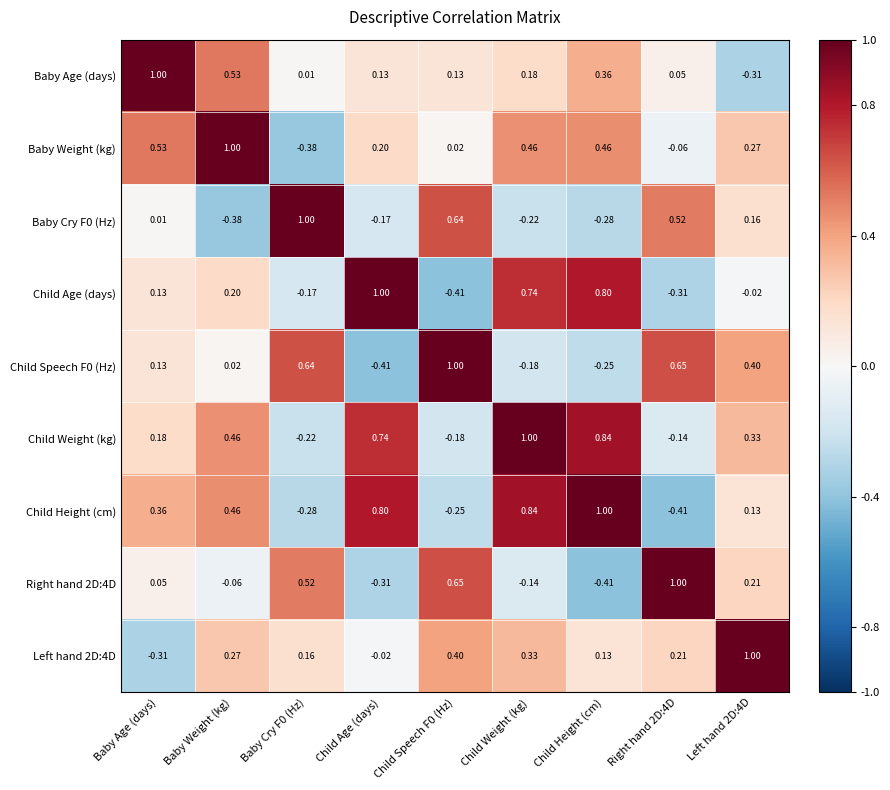

How many distinct data groups are displayed?

9